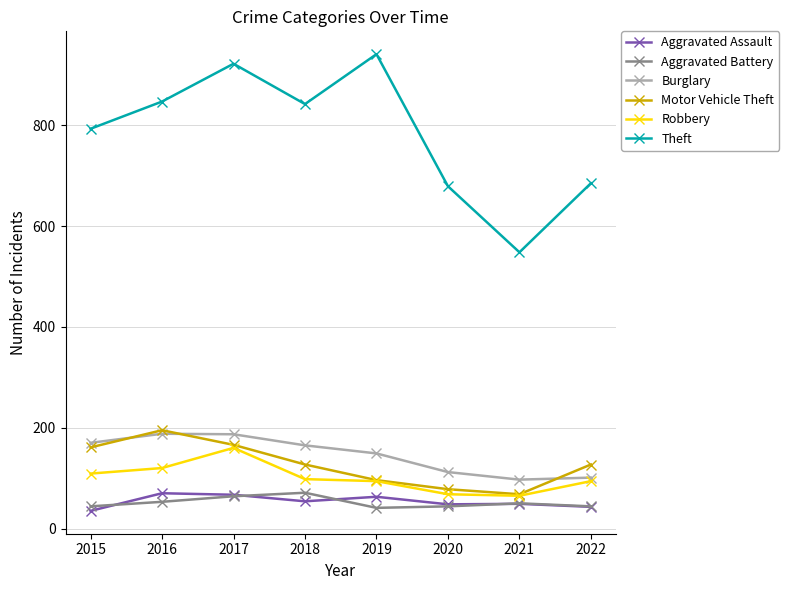

What are all the series names shown in the legend?

Aggravated Assault, Aggravated Battery, Burglary, Motor Vehicle Theft, Robbery, Theft